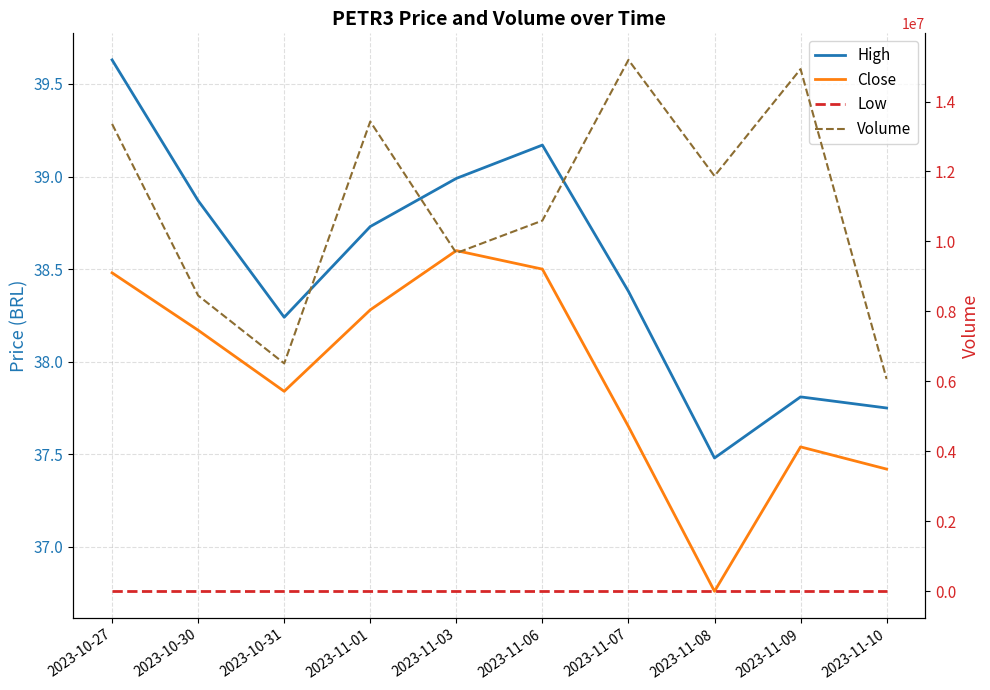

True or false: Low and Close cross at least once.

False